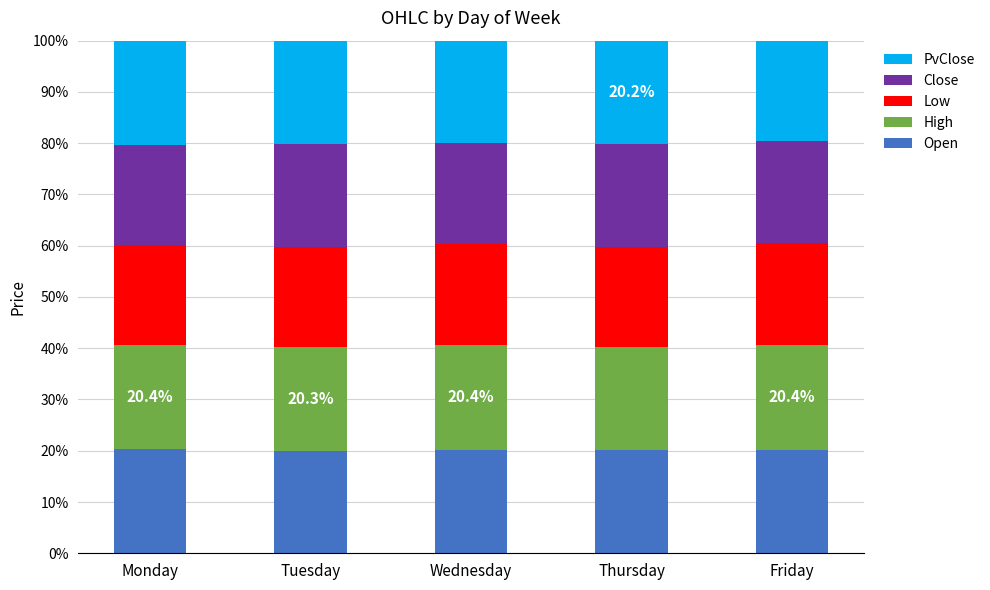

The Open series shows 20.3 at Monday. True or false?

True